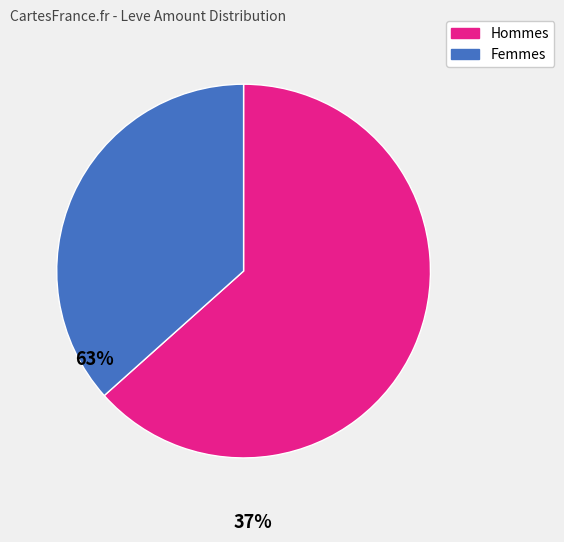

Is there any slice that represents more than half of the pie?

Yes